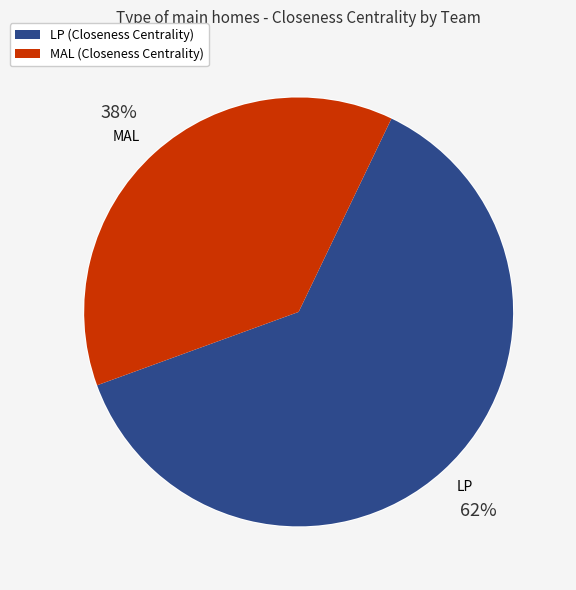

To the nearest percent, what is the average slice percentage?

50%